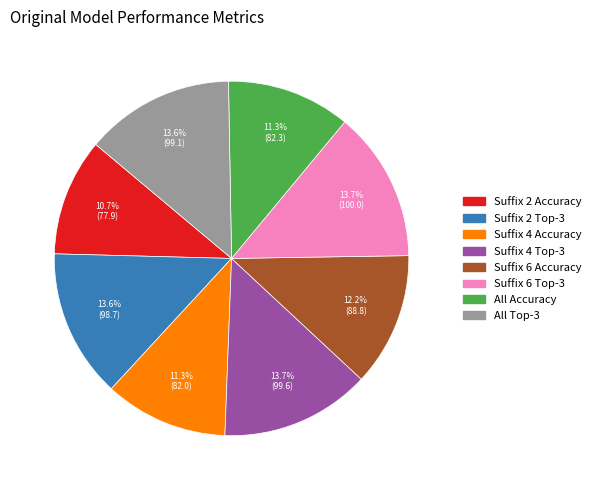

What portion of the pie excludes Suffix 4 Accuracy?

88.7%